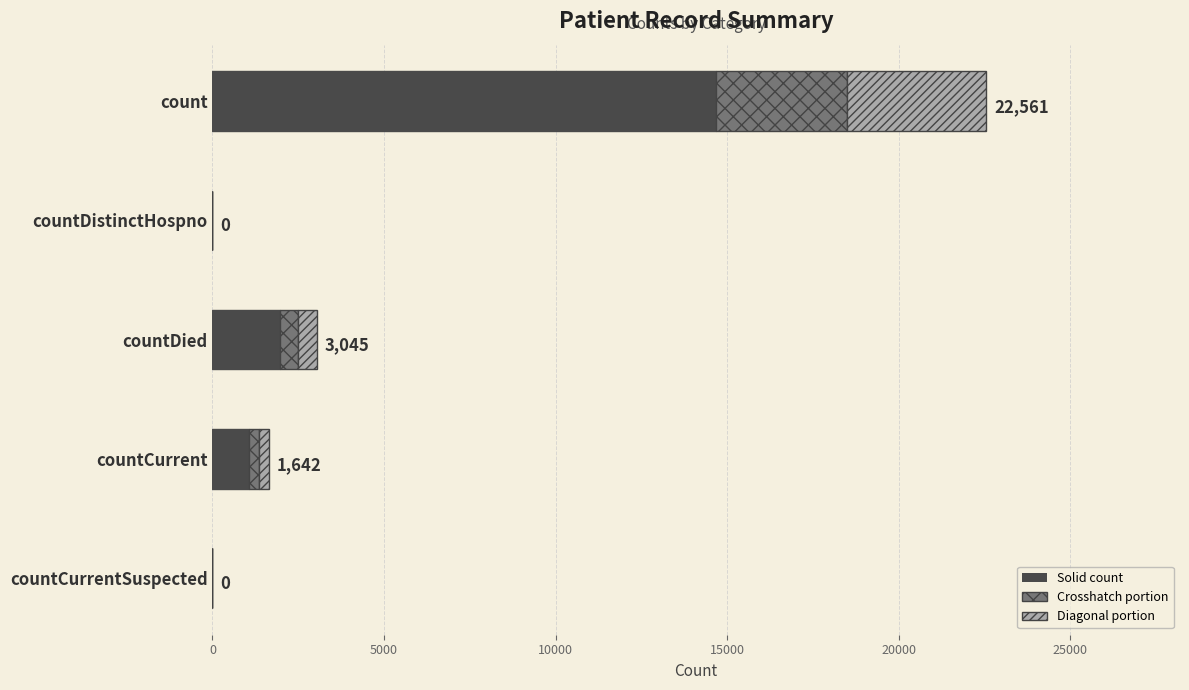

What is the total value across all series at count?

22561.0